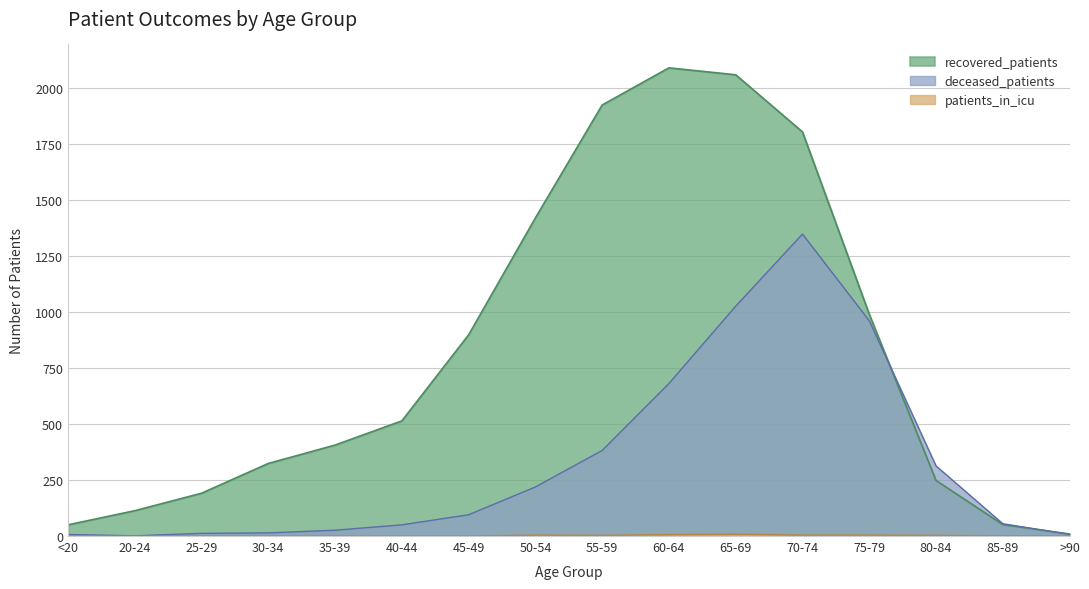

What is the difference between the maximum and minimum values in the recovered_patients series?

2081